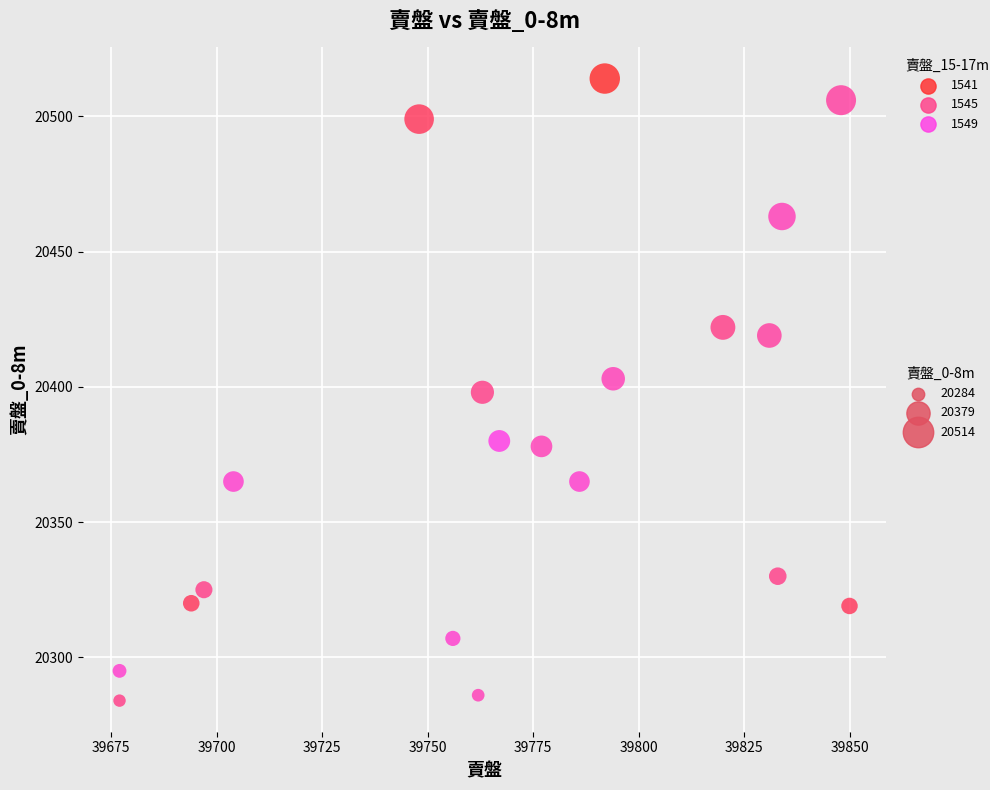

What is the range of Y values (max minus min)?

230